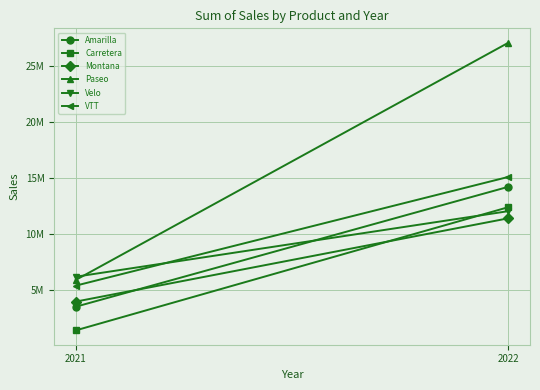

List the labels in order of Amarilla value, largest first.

2022, 2021